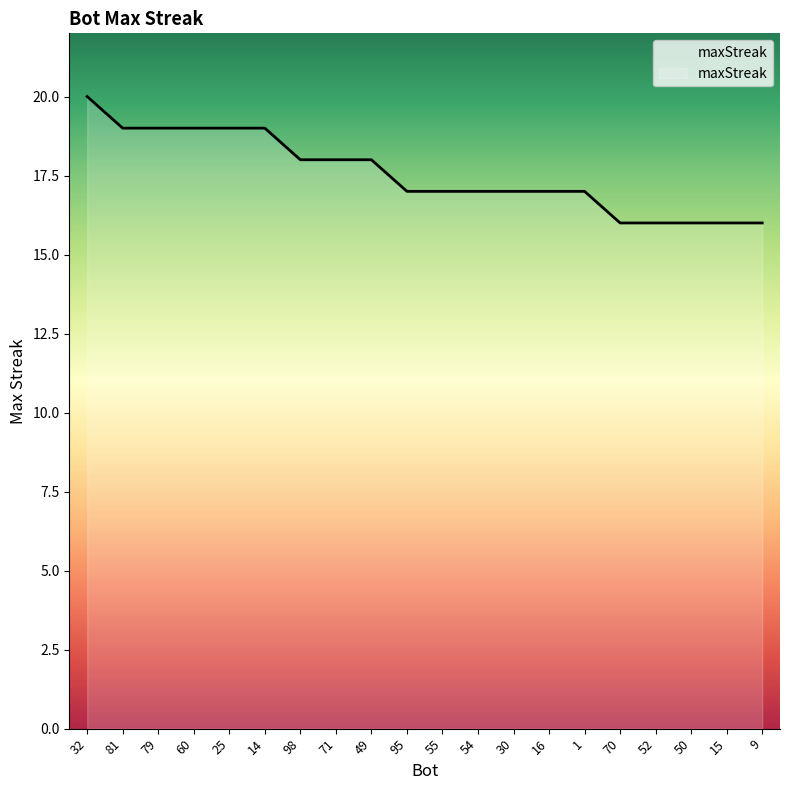

How many lines are shown in the chart?

1